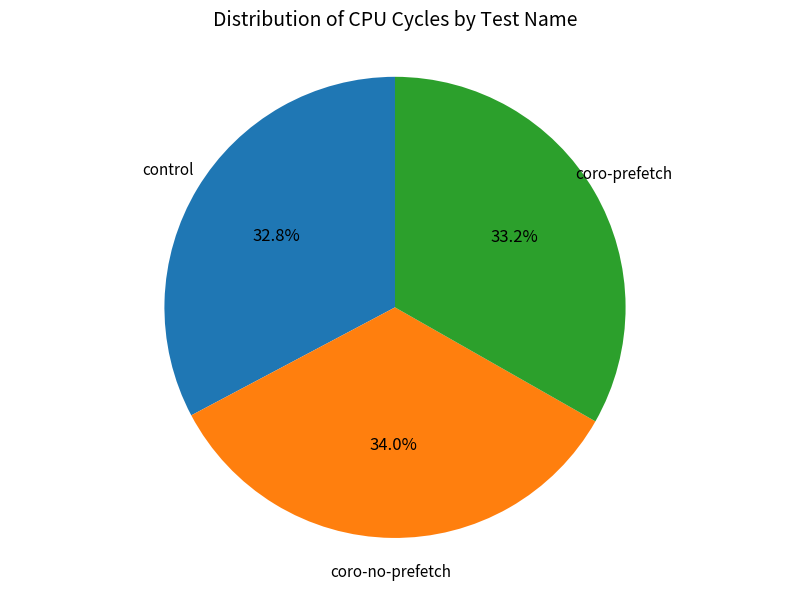

Is there a majority slice in this chart?

No